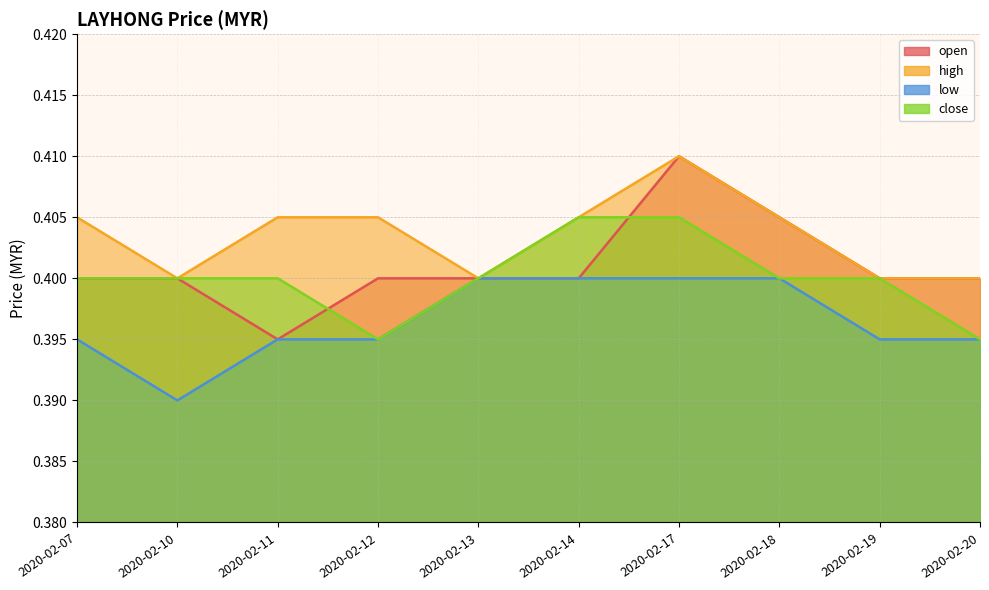

True or false: close and high cross at least once.

False